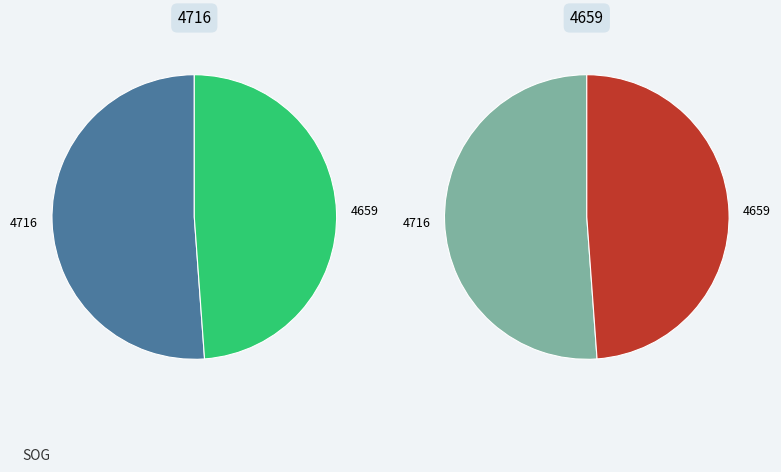

To the nearest percent, what is the difference between the 4716 and 4659 slice percentages?

2%